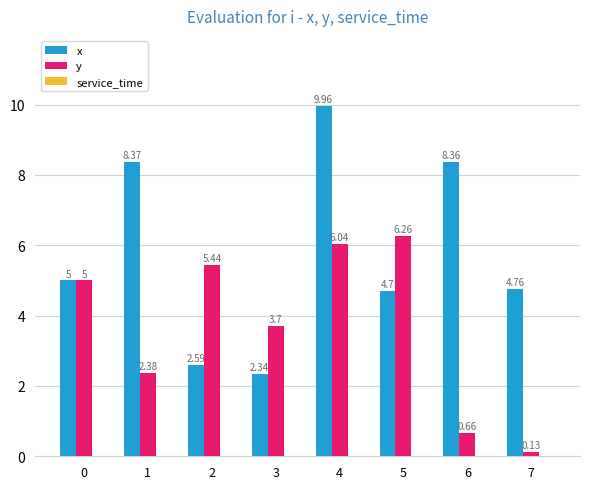

What is the total value across all series at 2?

8.0